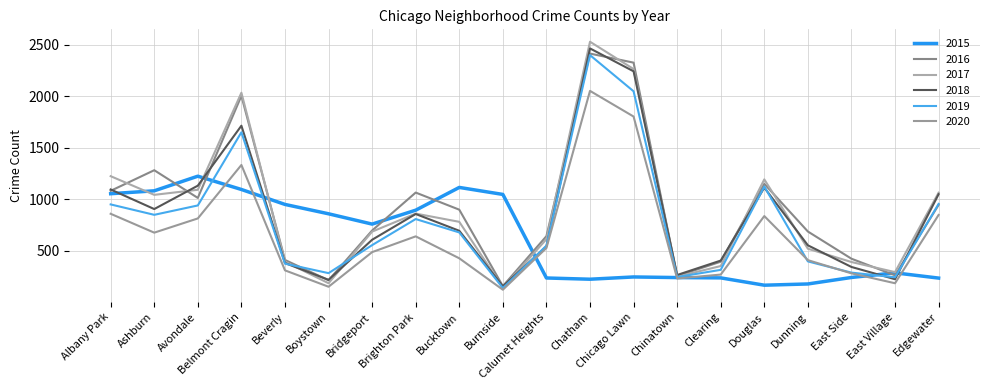

After their last crossing, which series has the higher values: 2019 or 2017?

2017